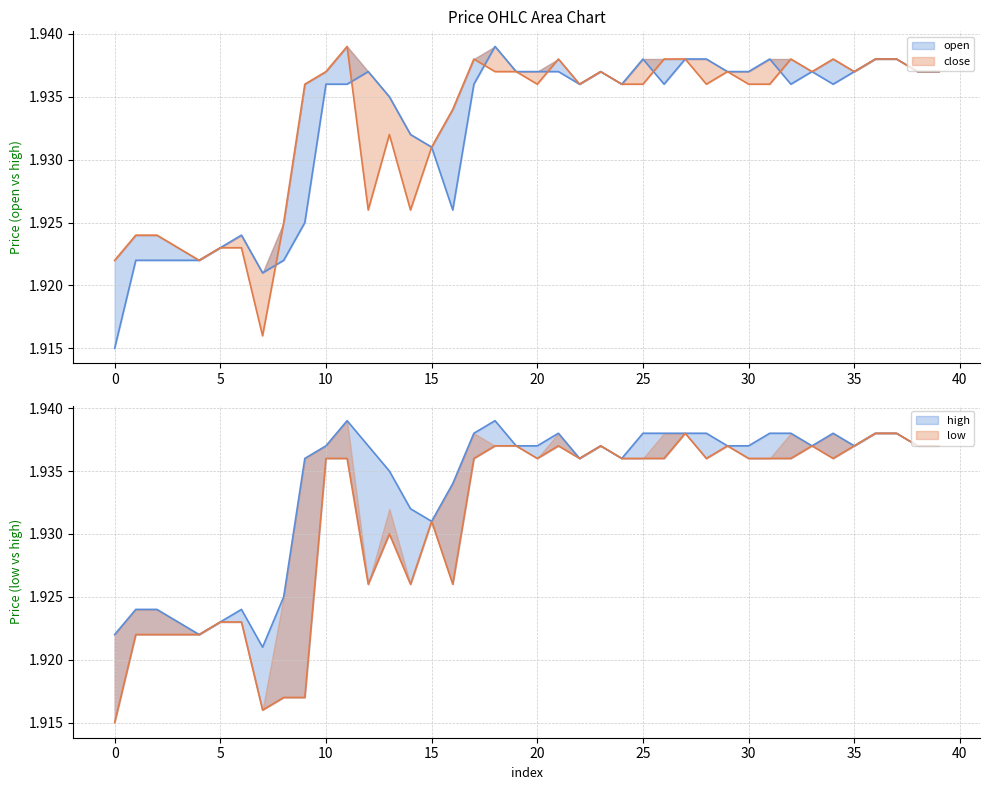

At which category is the sum across all series the highest?

18